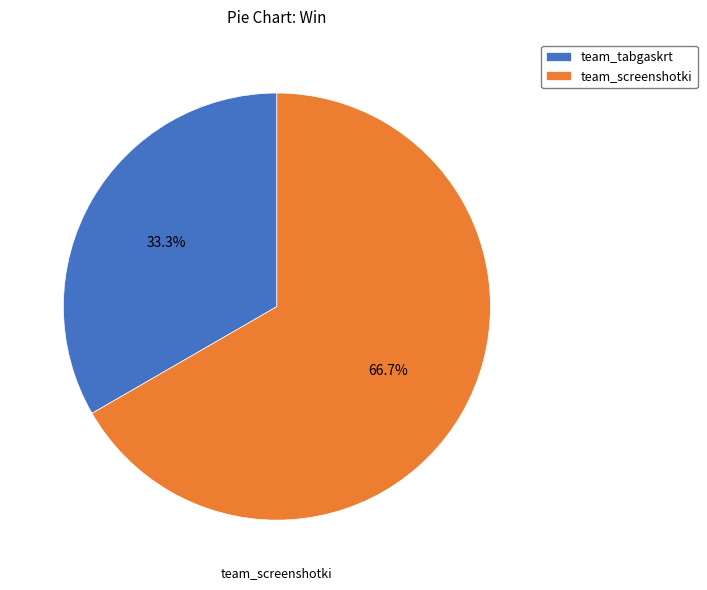

To the nearest percent, what is the difference between the team_screenshotki and team_tabgaskrt slice percentages?

33%